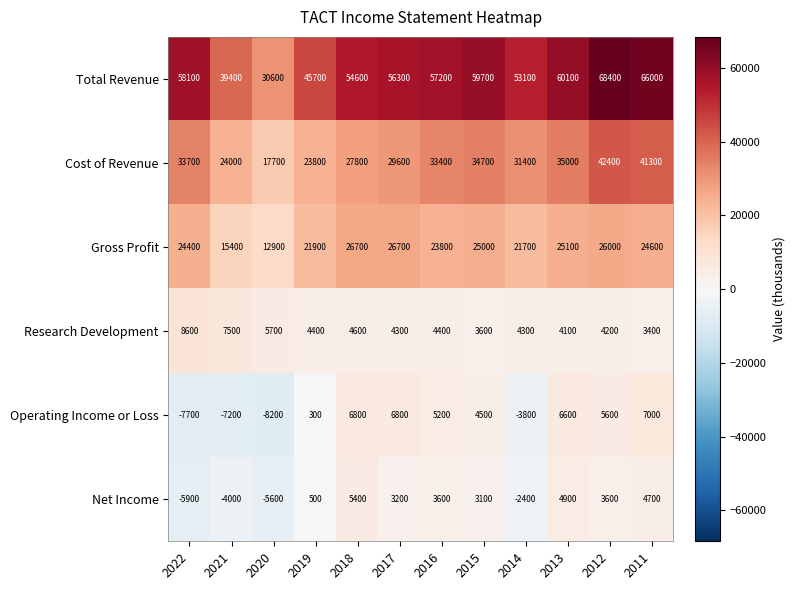

What is the difference between the highest and lowest values at 2021?

46600